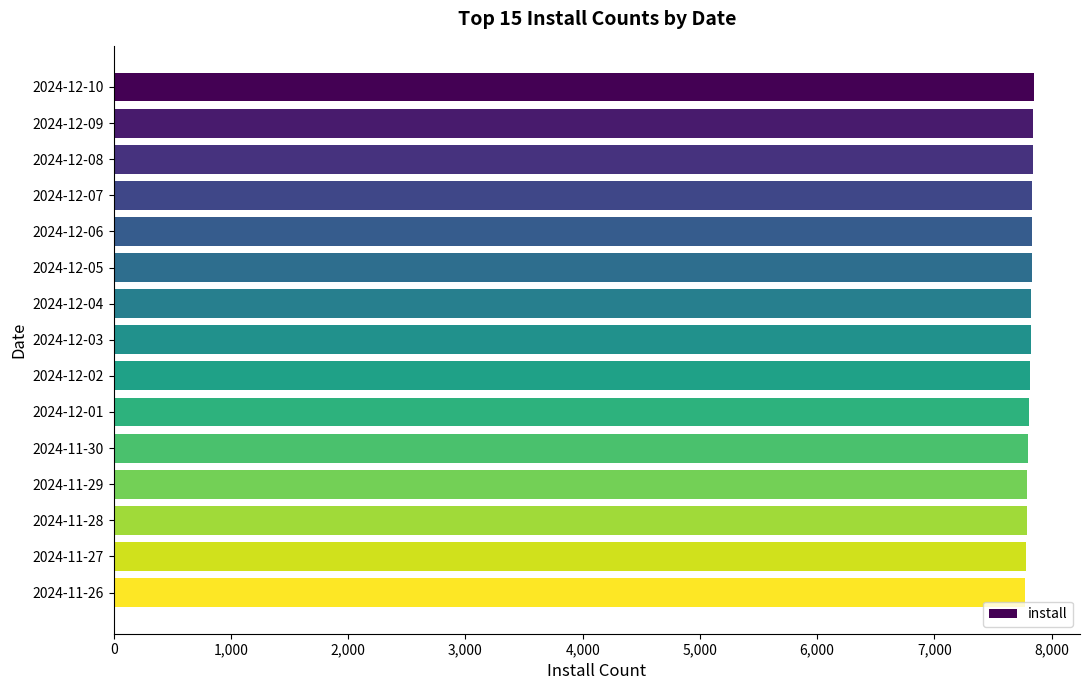

The value at 2024-12-08 is 2942. True or false?

False